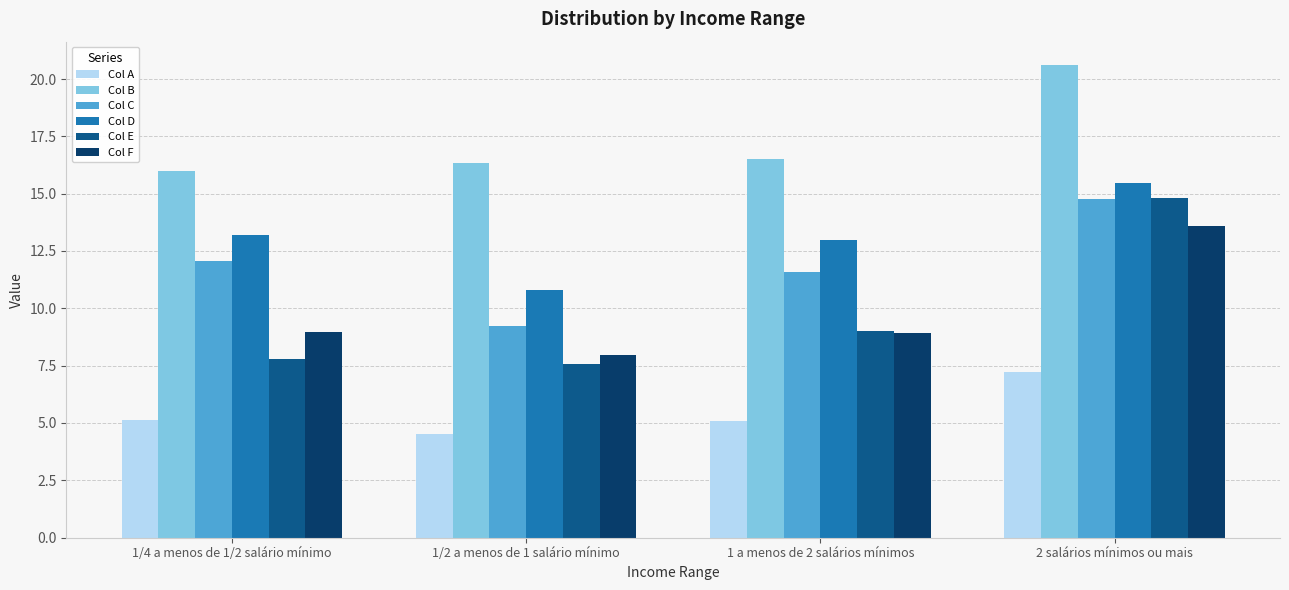

The Col D series shows 6.5 at 1 a menos de 2 salários mínimos. True or false?

False